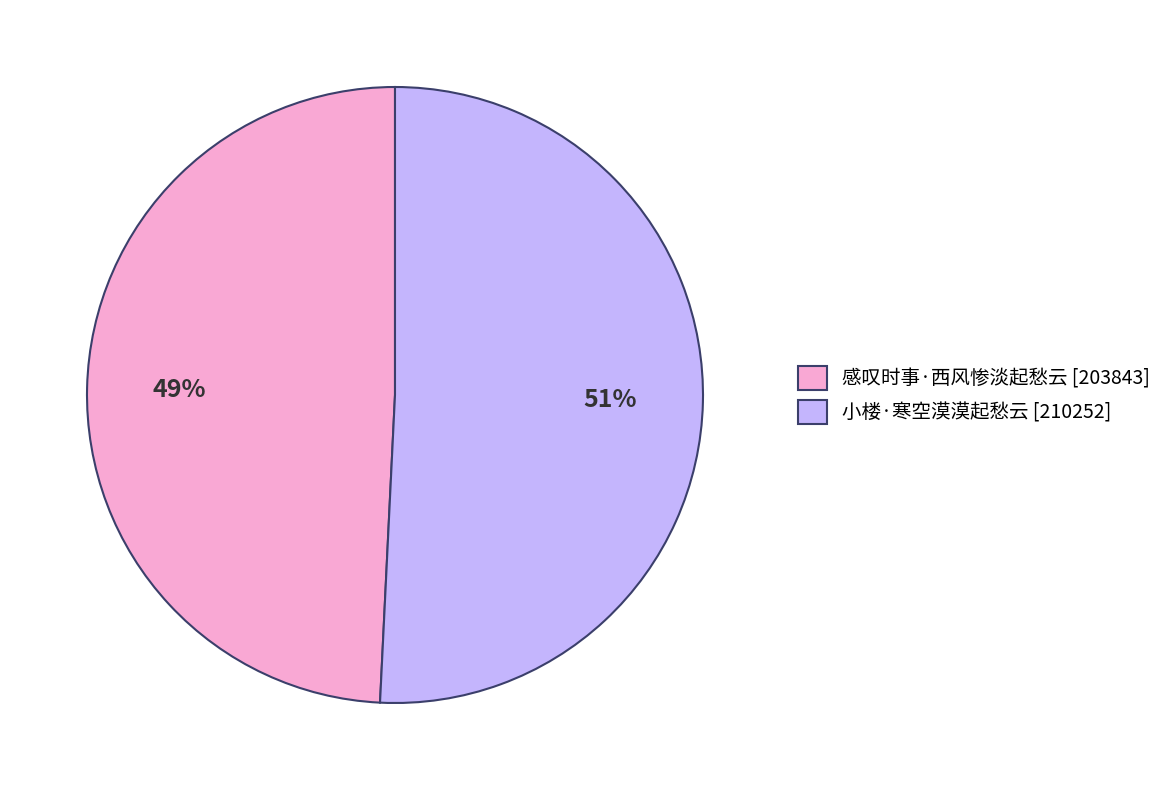

True or false: 小楼·寒空漠漠起愁云 accounts for 51% of the total.

True